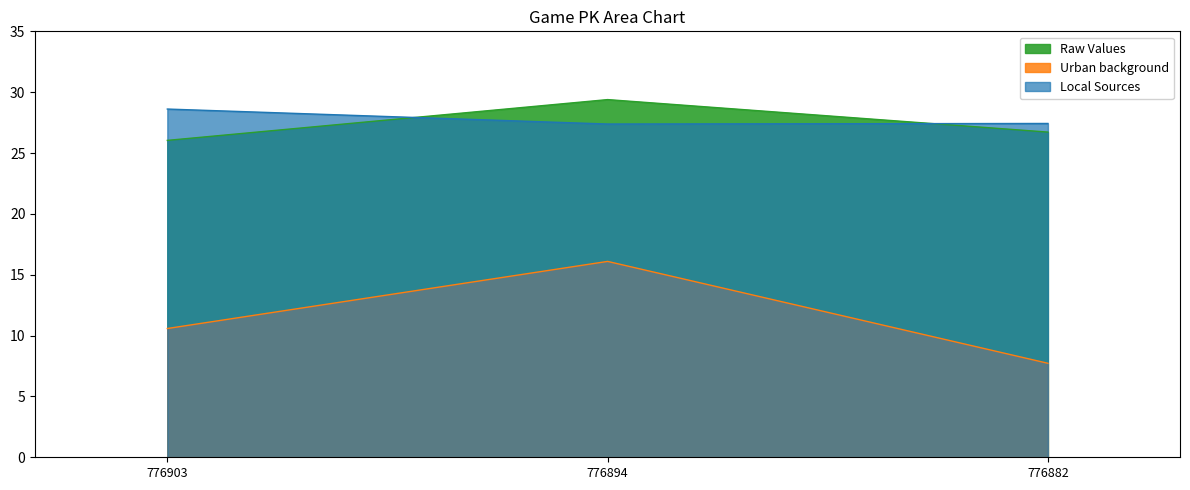

Between 776894 and 776903, which is larger?

776894